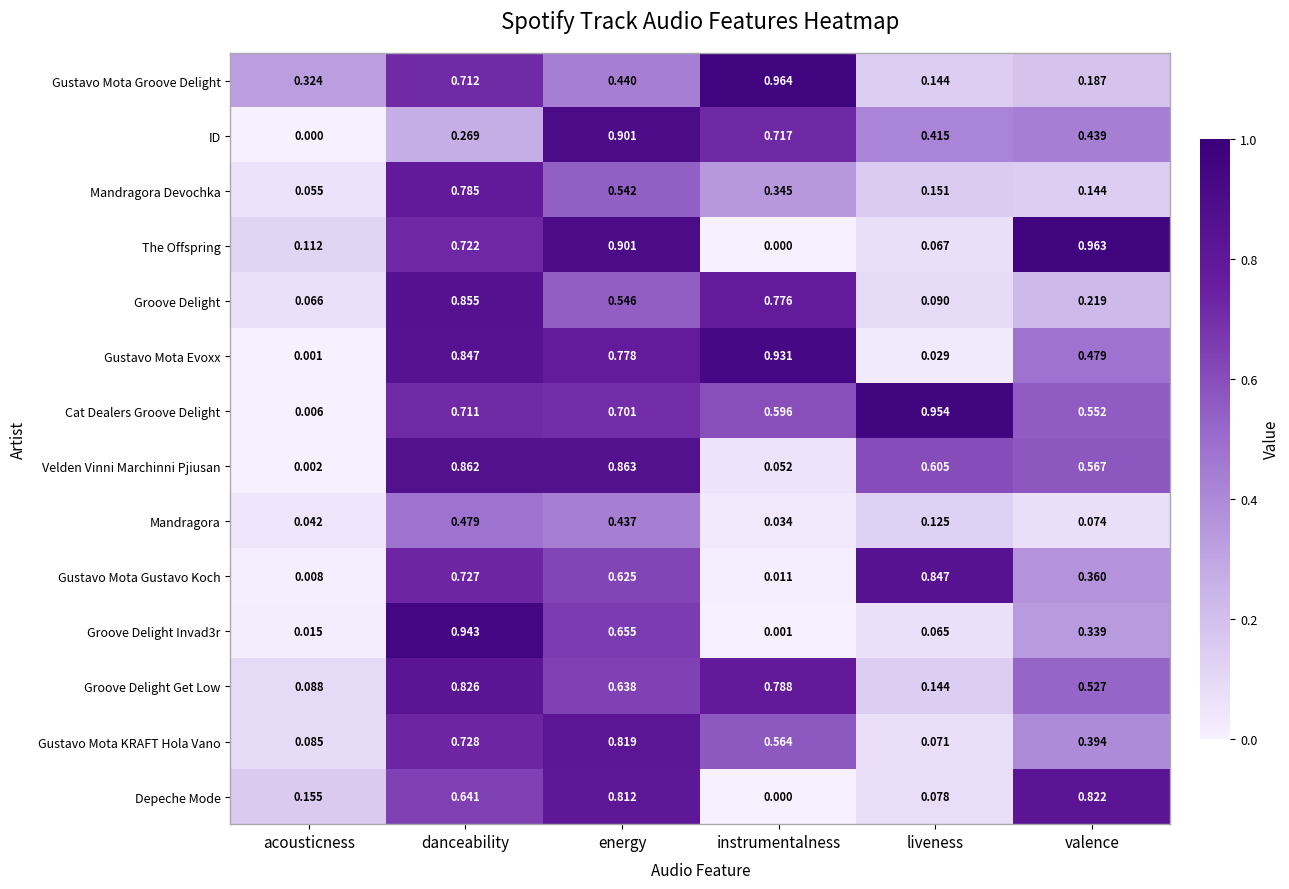

At which category is the sum across all series the highest?

danceability